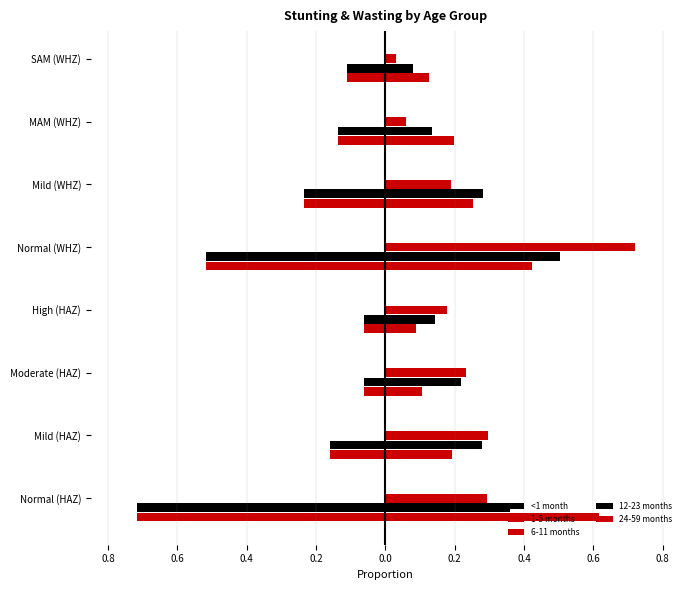

What is the label of the 5th bar from the right?

High (HAZ)